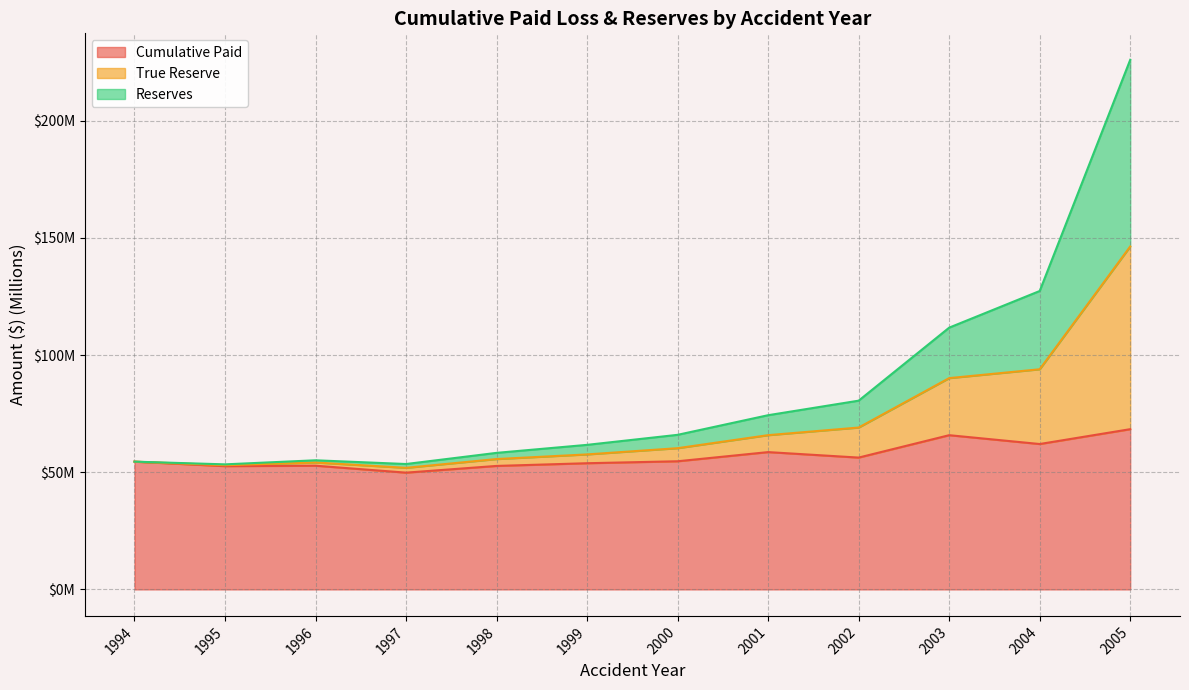

True or false: Reserves and Cumulative Paid intersect in this chart.

False